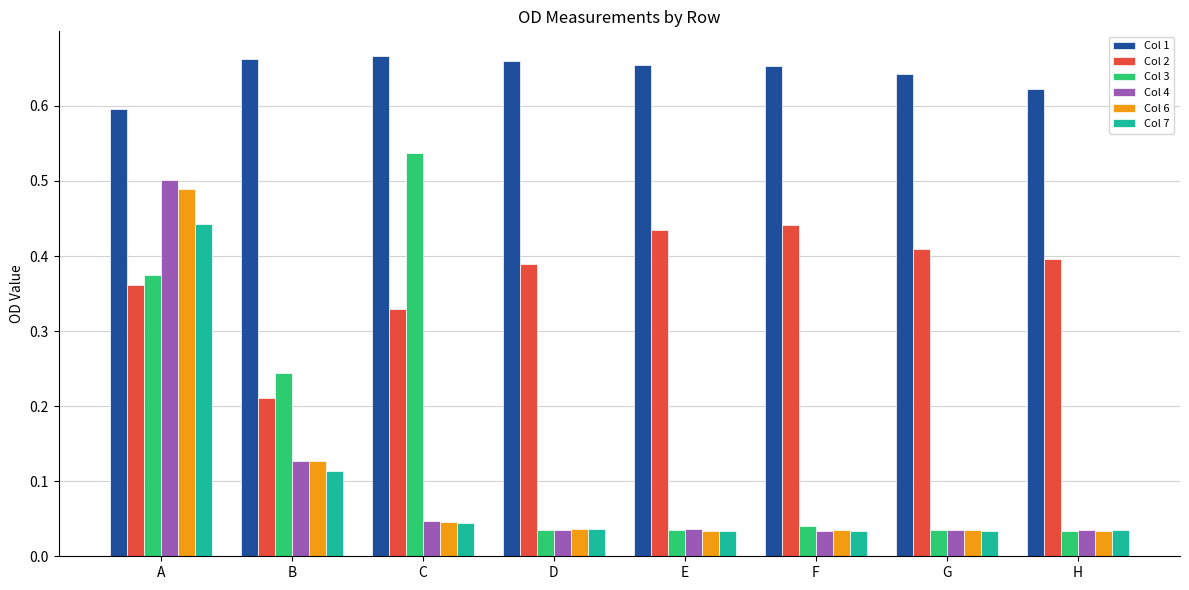

Where is Col 2 nearest to the value 0?

B